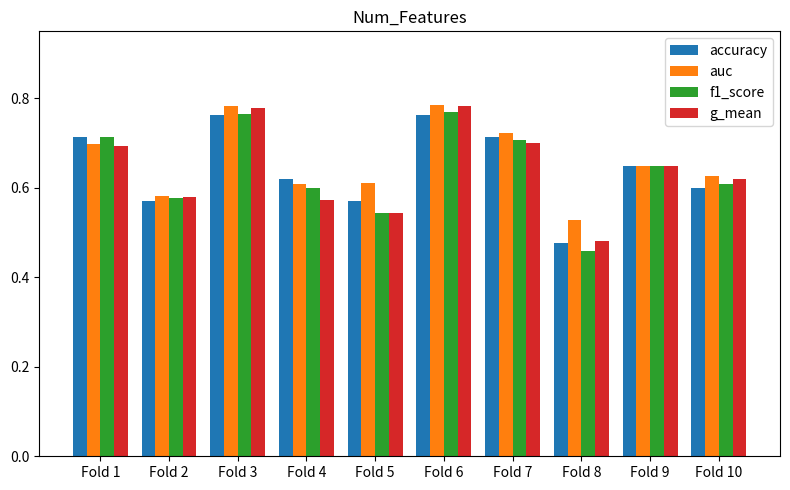

Between Fold 3 and Fold 8, which series saw the biggest shift?

f1_score